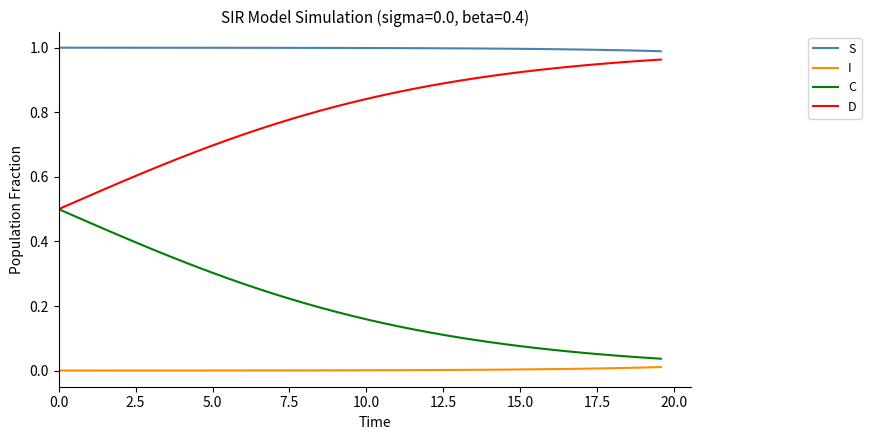

True or false: I and D cross at least once.

False